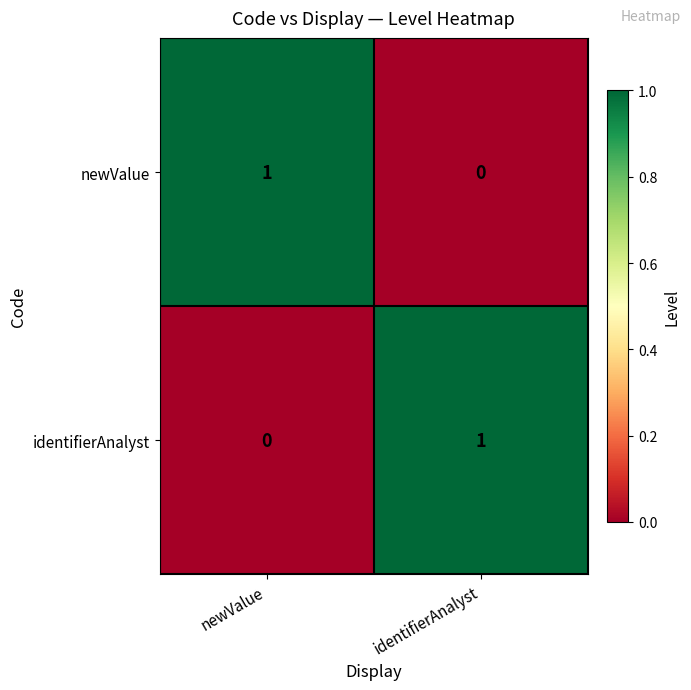

Where is newValue nearest to the value 0?

identifierAnalyst